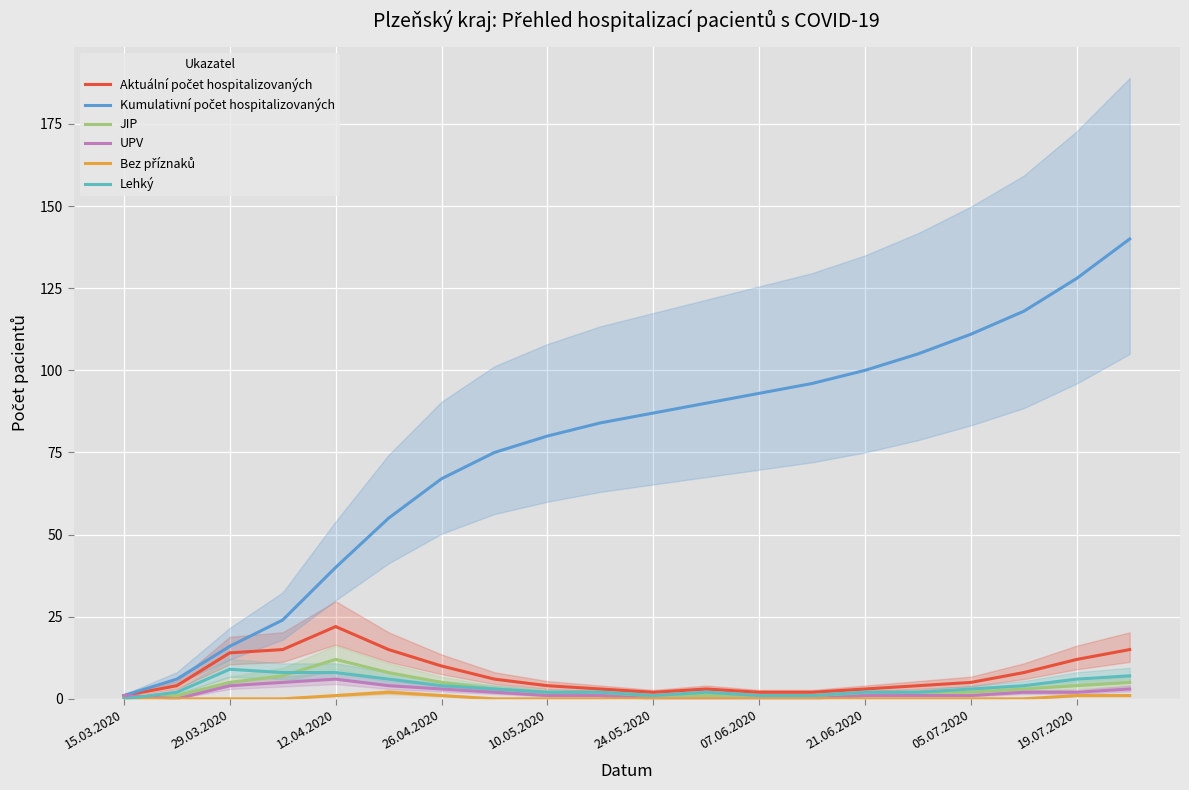

At how many categories does at least one series exceed 20?

17